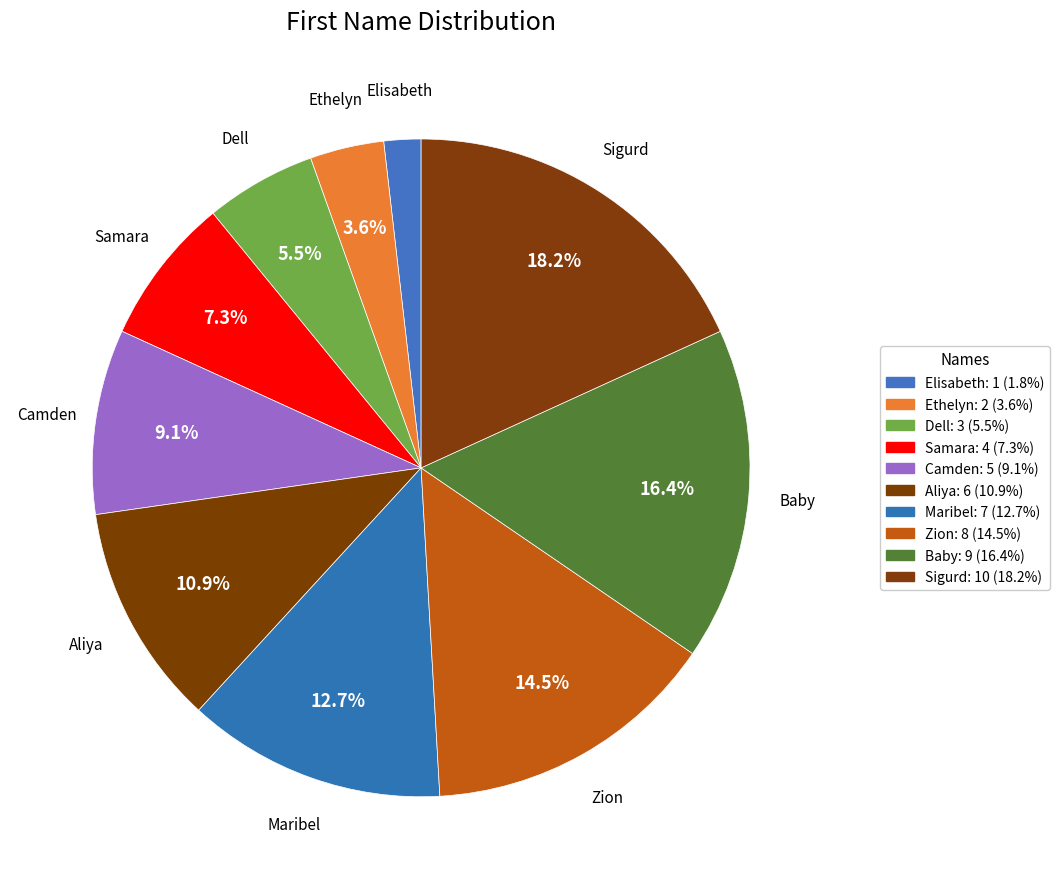

Is the sum of Maribel and Sigurd greater than half?

No